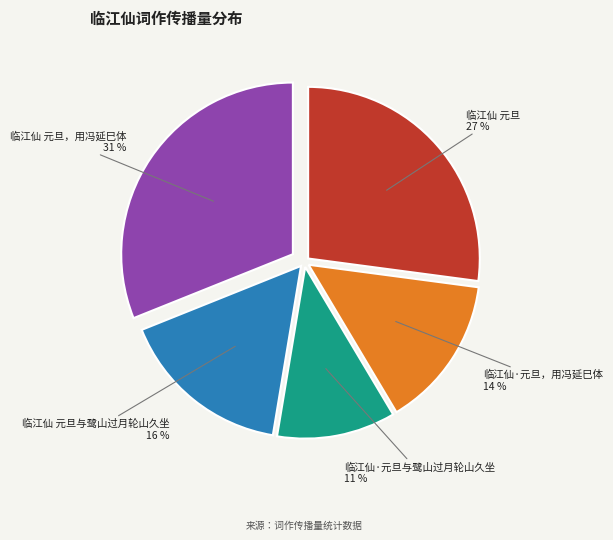

To the nearest percent, what is the difference between the largest and smallest slice percentages?

20%